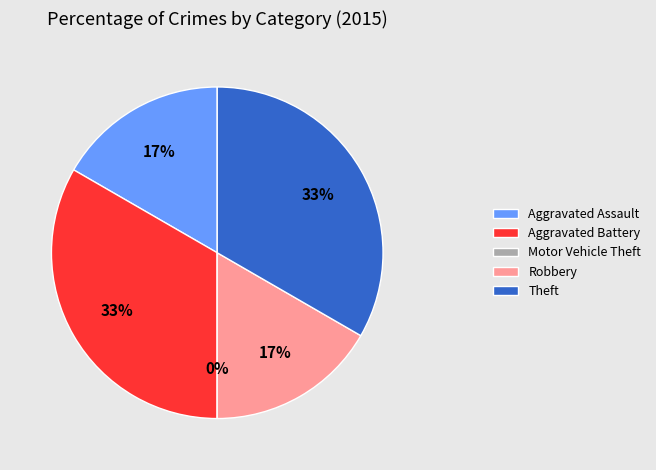

The Motor Vehicle Theft slice represents 1% of the pie. True or false?

False